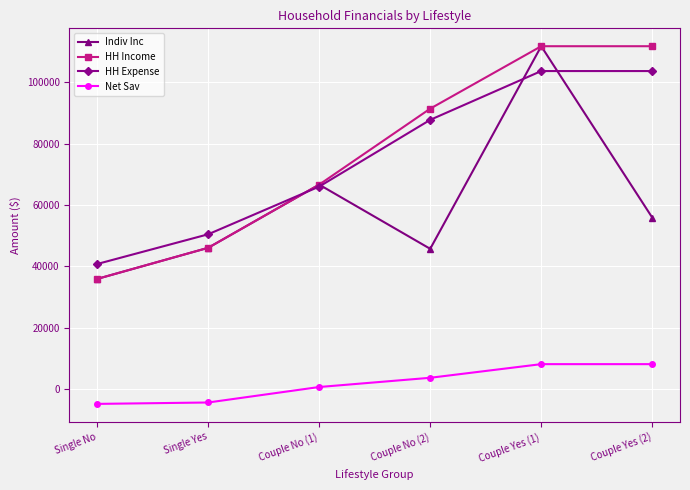

What position from the left is Couple No (2)?

4